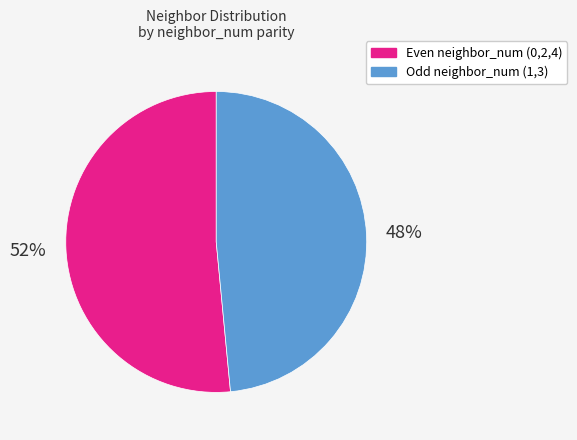

Is there any slice that represents more than half of the pie?

Yes